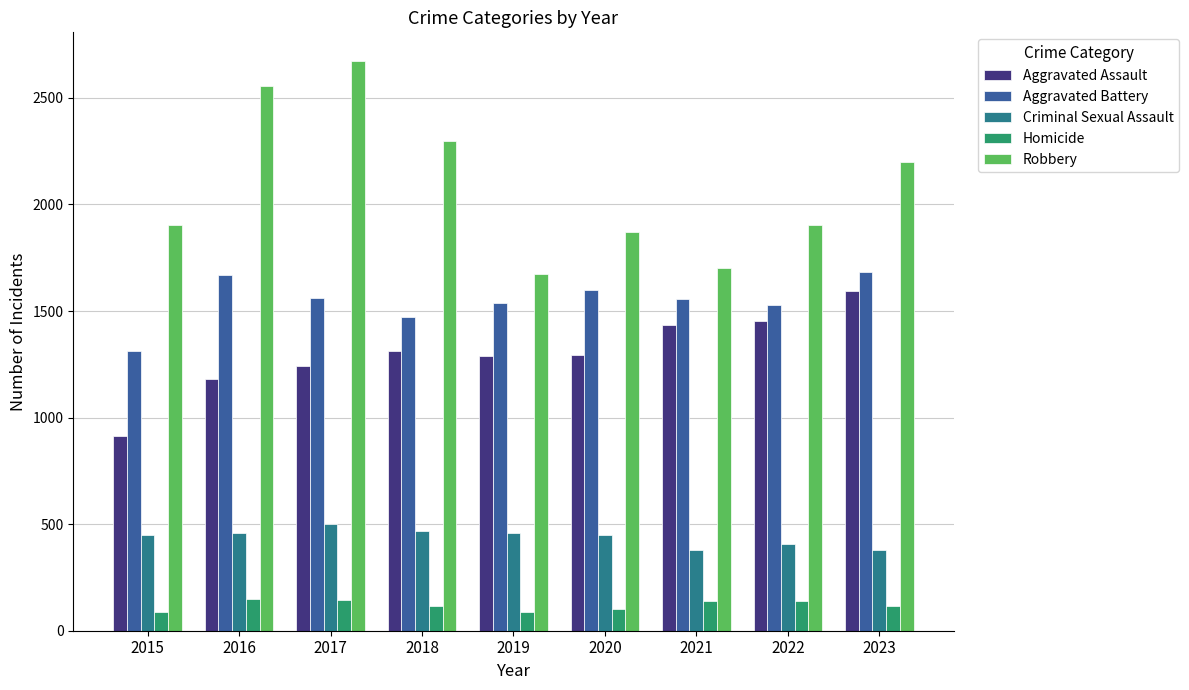

What is the sum of the Robbery values at 2021 and 2022?

3606